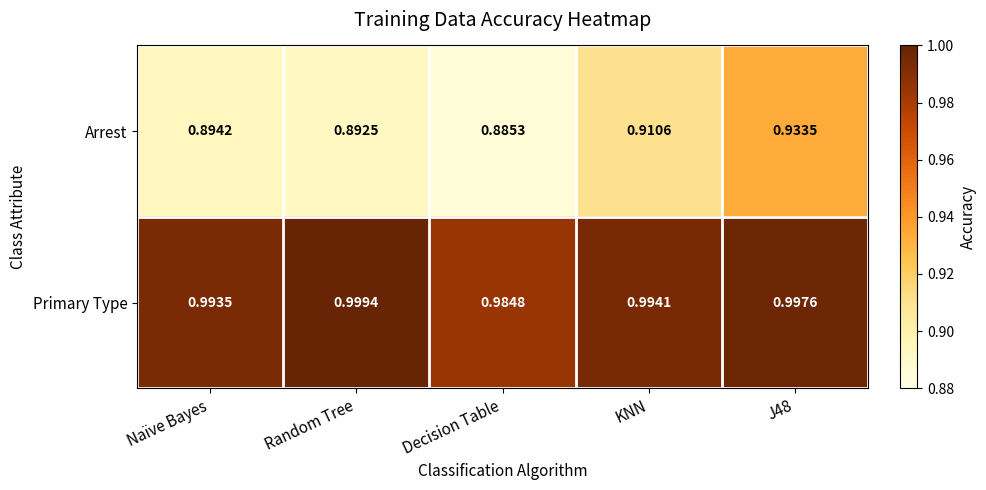

At which label is Primary Type closest to 0?

Decision Table